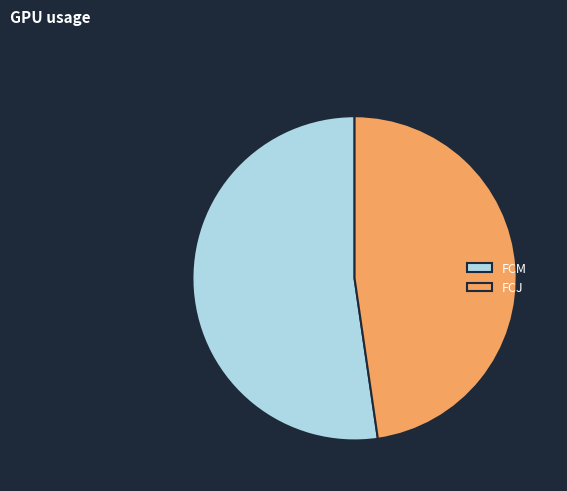

What is the smallest slice in the pie chart?

FCJ